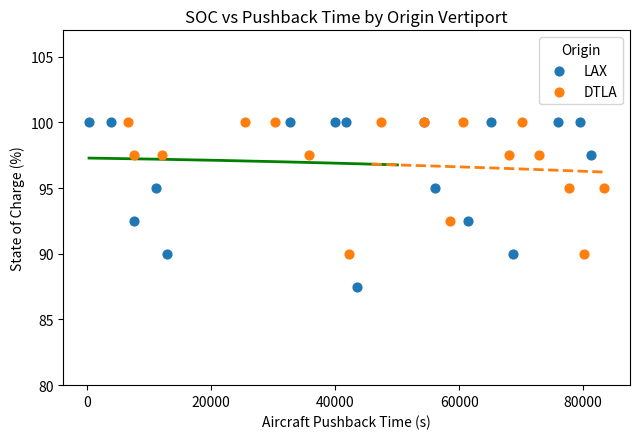

What are all the series names shown in the legend?

LAX, DTLA